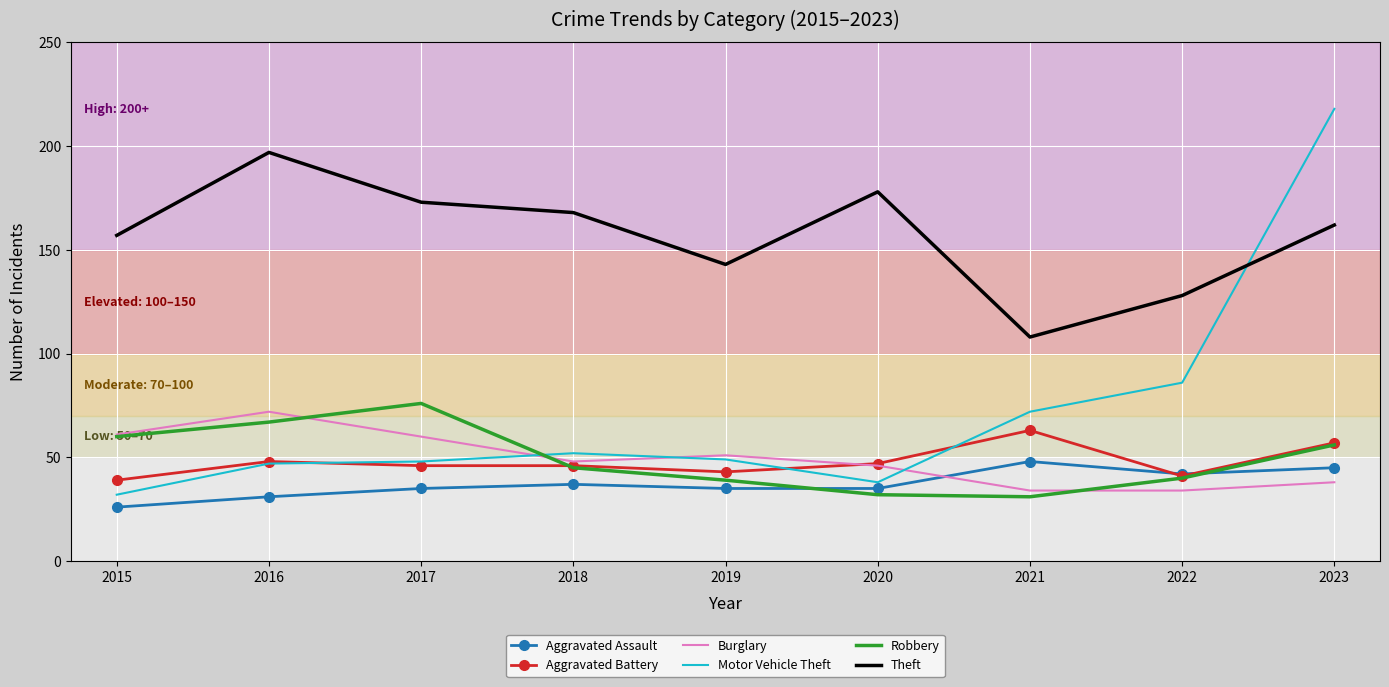

True or false: Motor Vehicle Theft has more than 2 points higher than both neighbors.

False